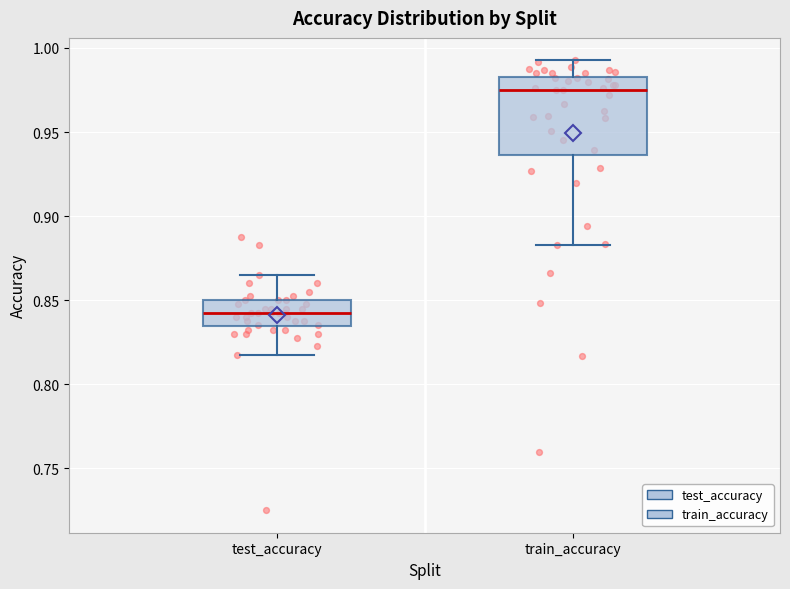

Reading left to right, transcribe this box plot: for each box, give where its median line is, the range the box spans, and where its two whiskers end, as read against the y-axis. The values are not printed on the chart, so give them approximately, as read against the axis.

test_accuracy: median 0.845, box 0.835 to 0.850, whiskers 0.815 to 0.865
train_accuracy: median 0.975, box 0.935 to 0.985, whiskers 0.885 to 0.995